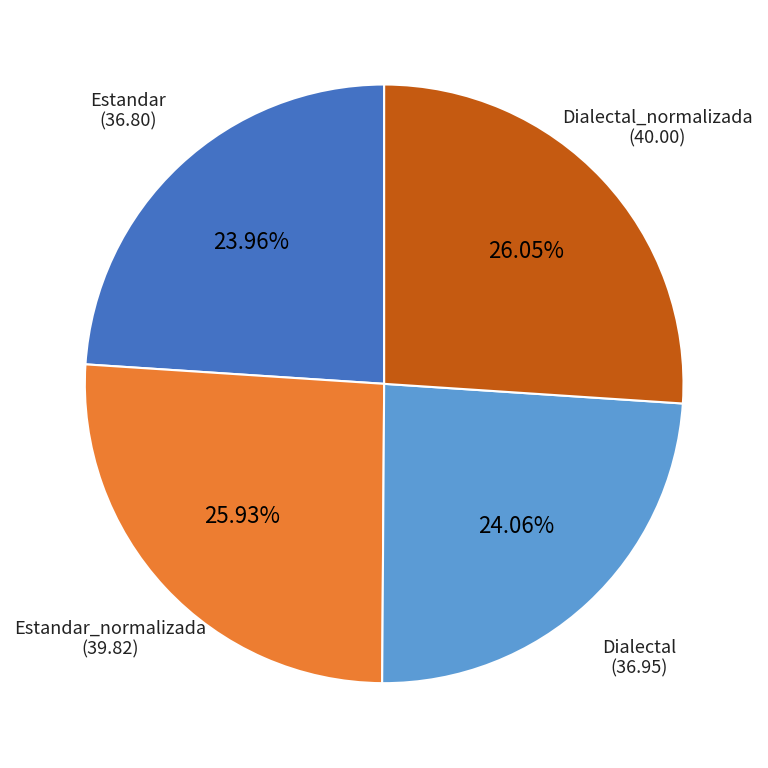

Count the number of slices in the pie.

4